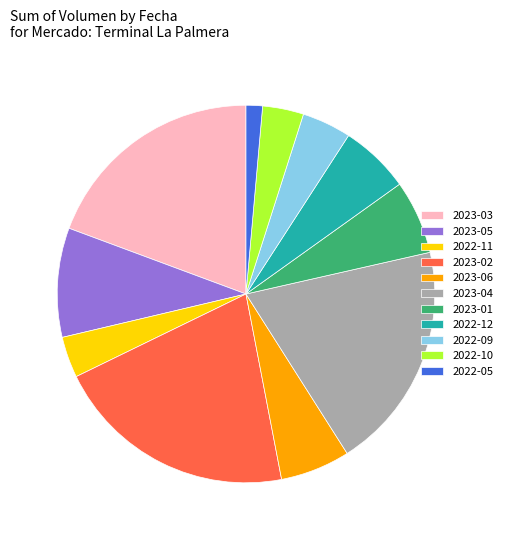

Which has a higher value, 2023-05 or 2023-06?

2023-05